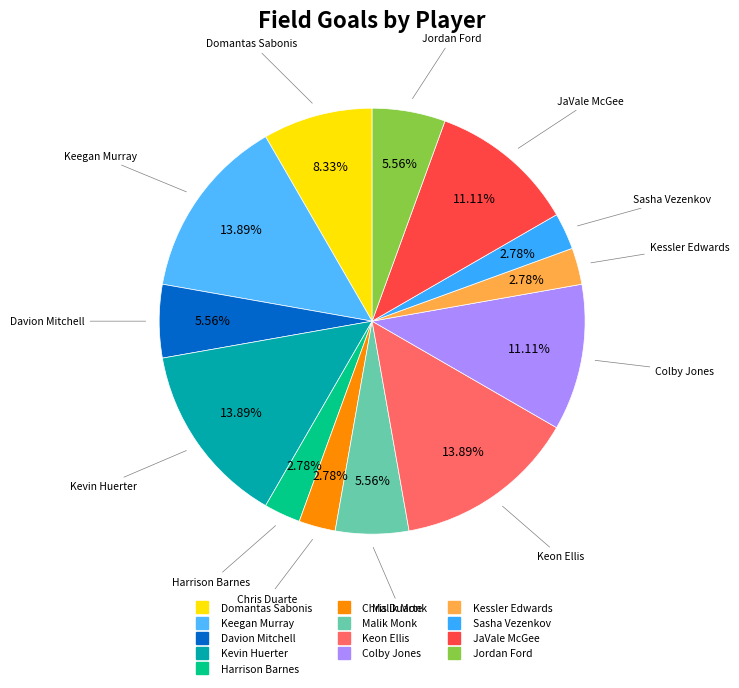

Count the number of slices in the pie.

13